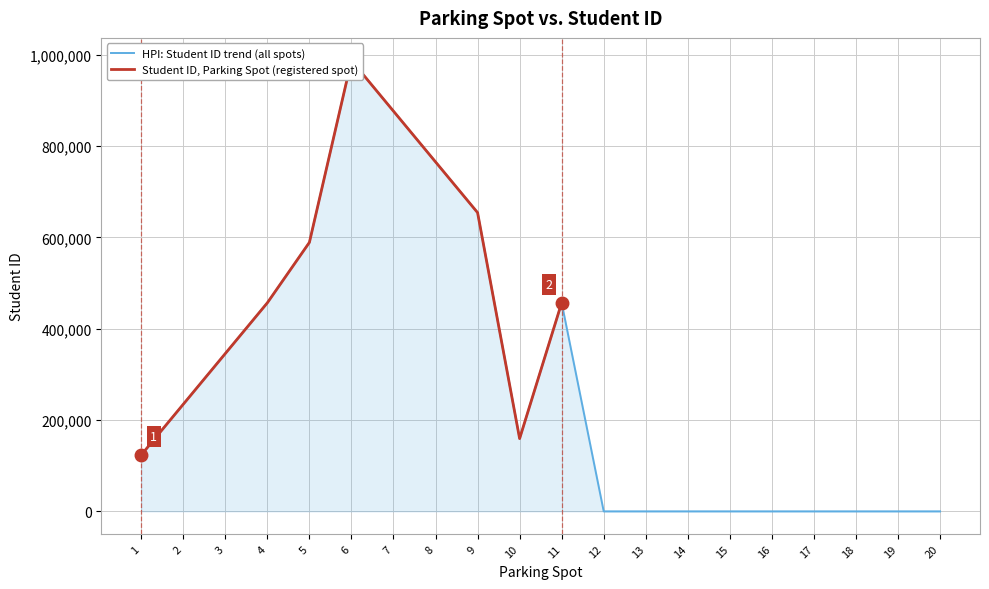

What is the highest value of the HPI: Student ID trend (all spots) series?

987654.0